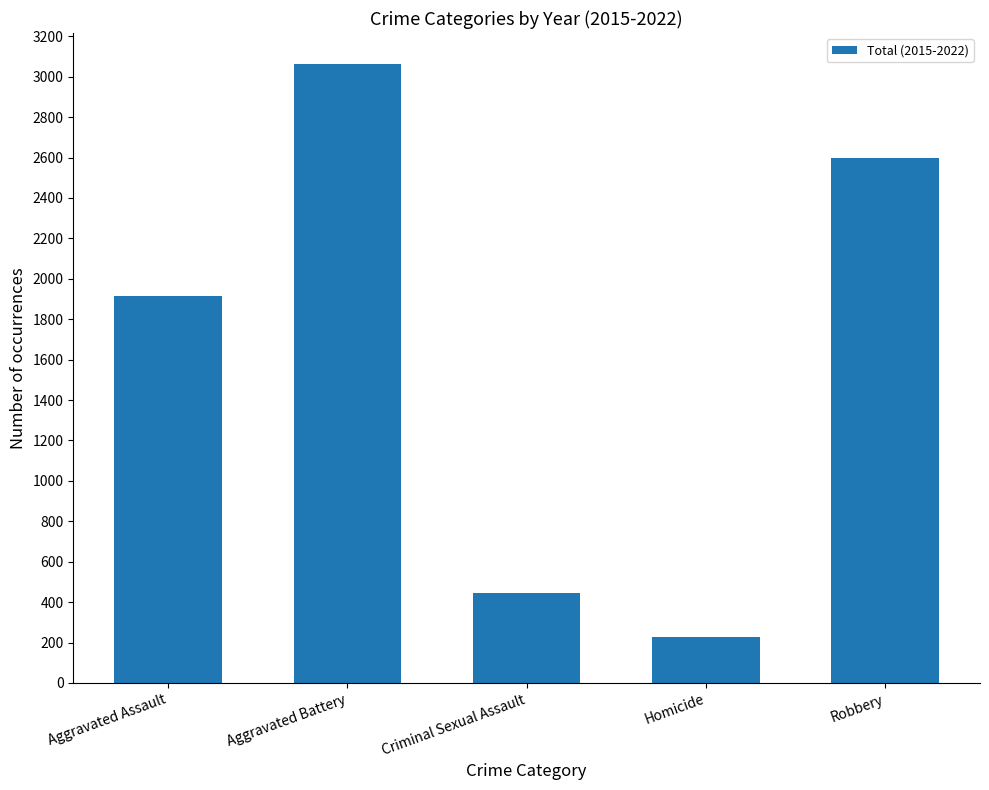

The chart shows a value of 1052 at Aggravated Assault. True or false?

False